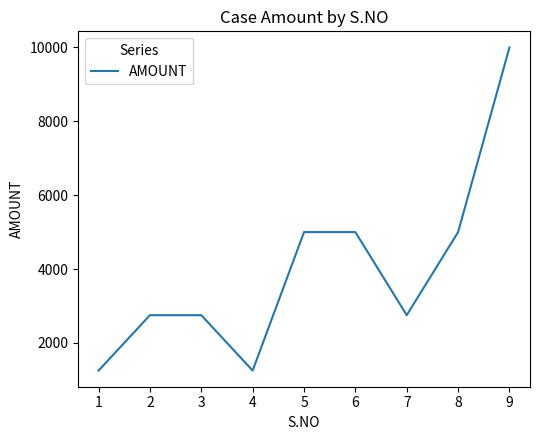

What is the greatest value displayed?

10000